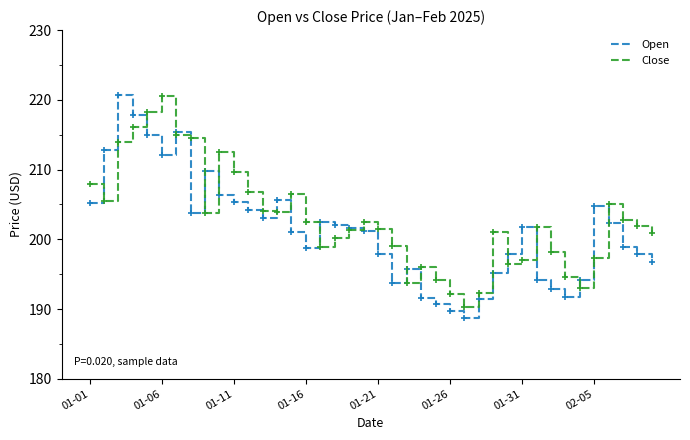

What is the sum of all Close values?

8113.6